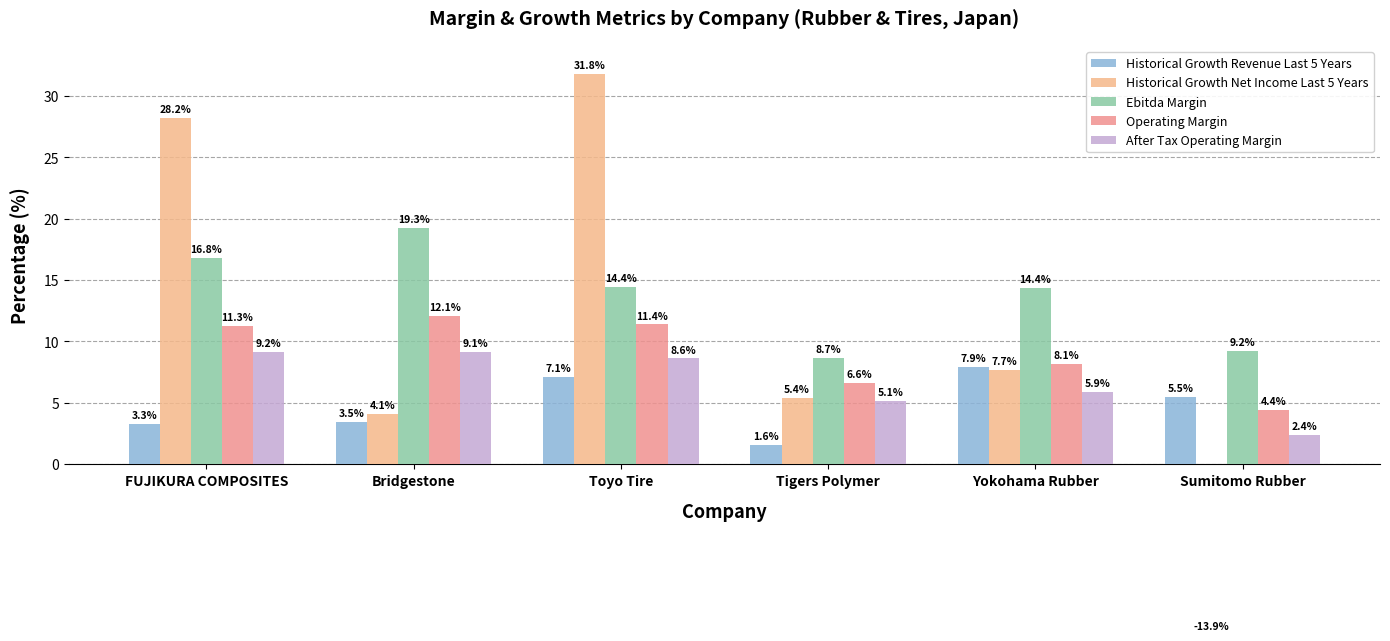

What is the maximum value for Historical Growth Revenue Last 5 Years?

7.9